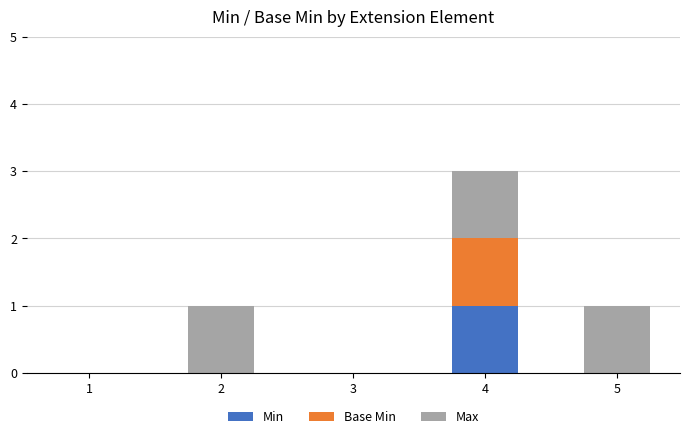

At which category is the sum across all series the highest?

4